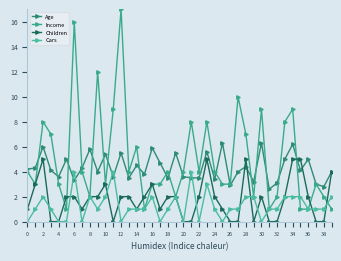

Count the number of categories in the chart.

40